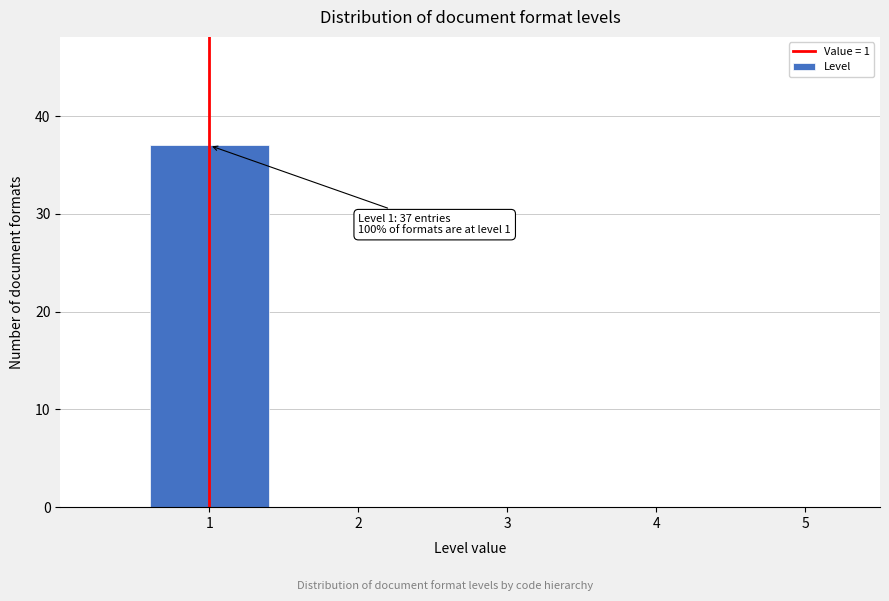

Which range on the x-axis has the tallest bar?

0.5 to 1.5